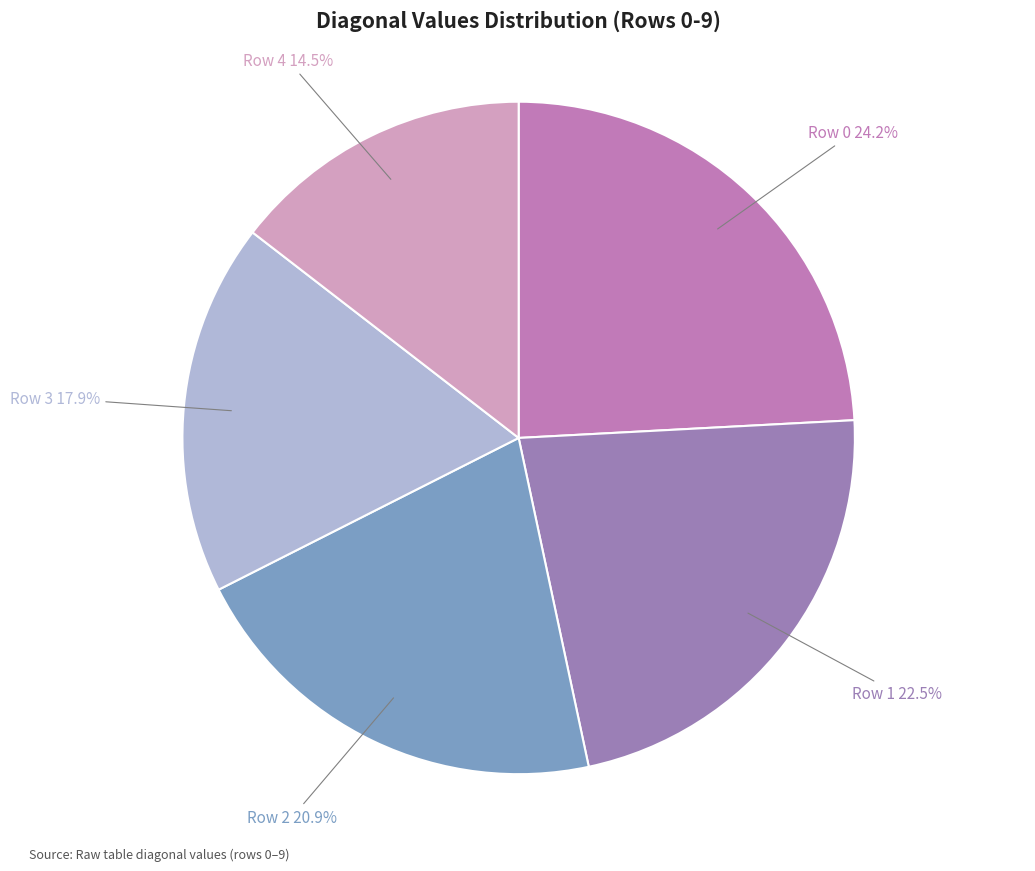

Which category has the biggest portion of the pie?

Row 0